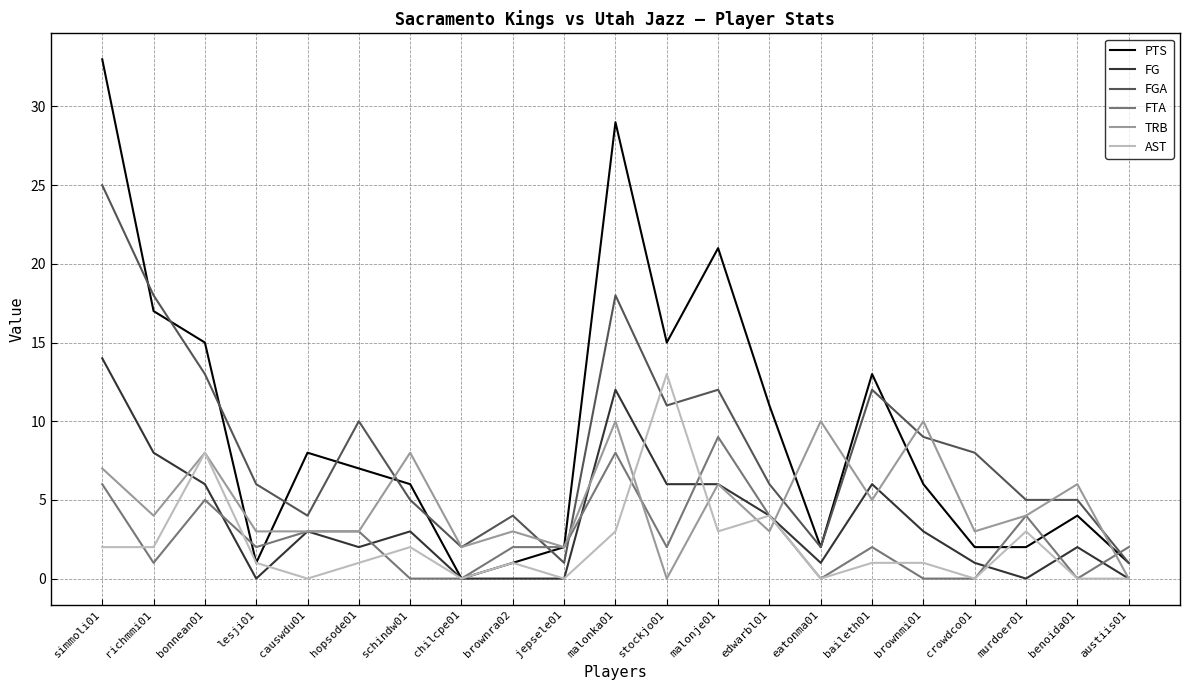

After their last crossing, which series has the higher values: FTA or FGA?

FTA